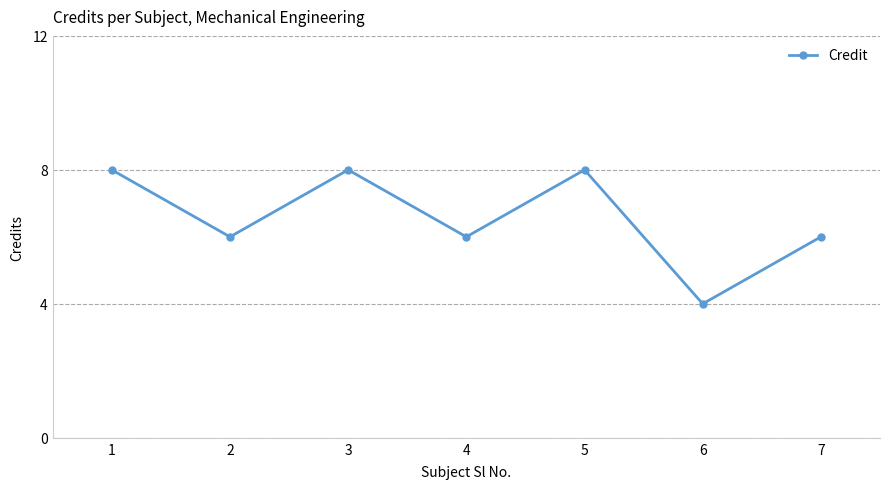

Which category has the lowest value across all series?

6